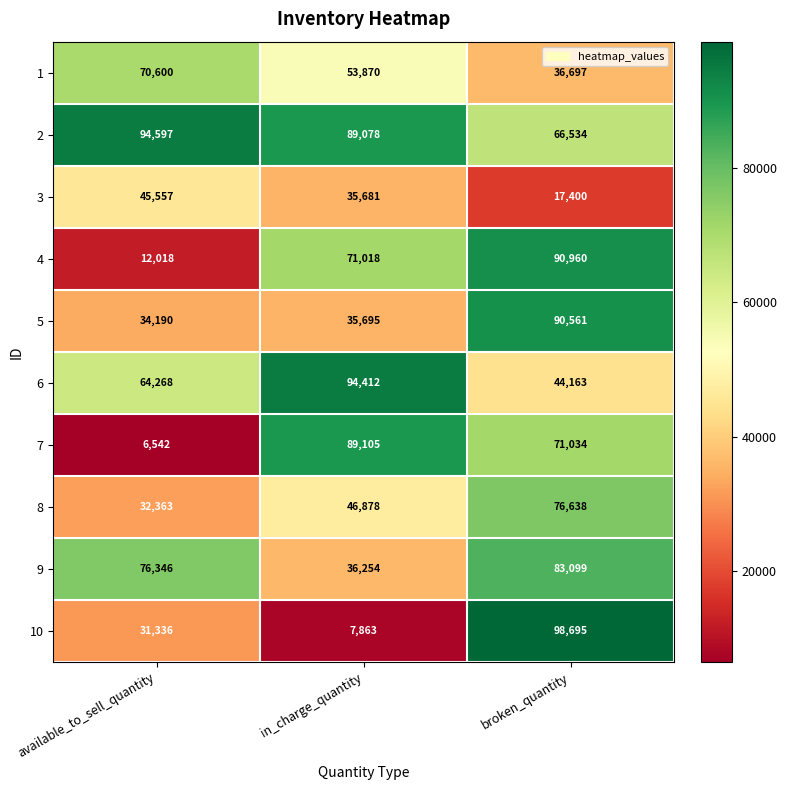

What is the sum of the 6 values at in_charge_quantity and available_to_sell_quantity?

158680